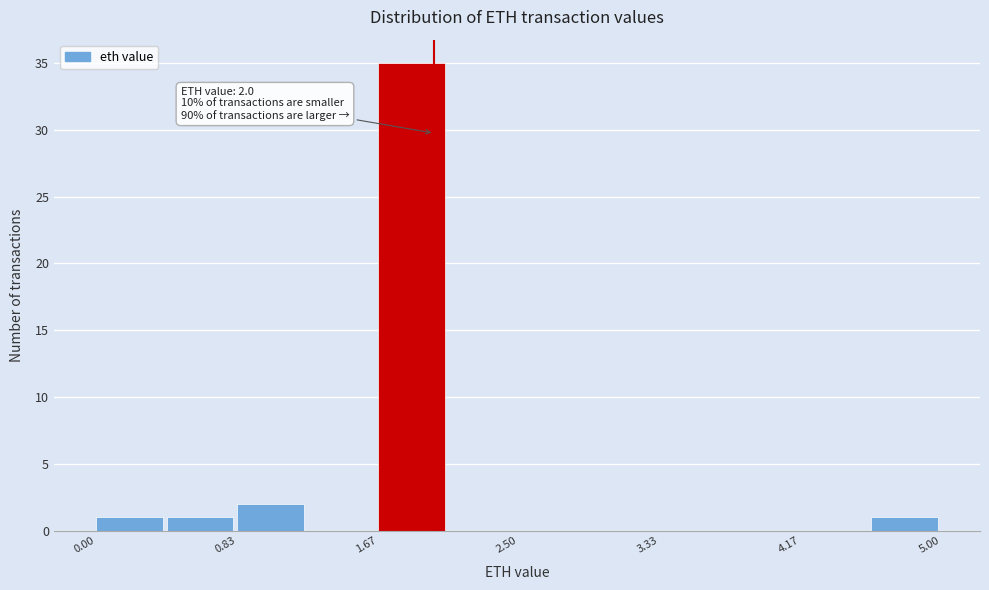

Over which range of the x-axis is the bar tallest?

1.7 to 2.1